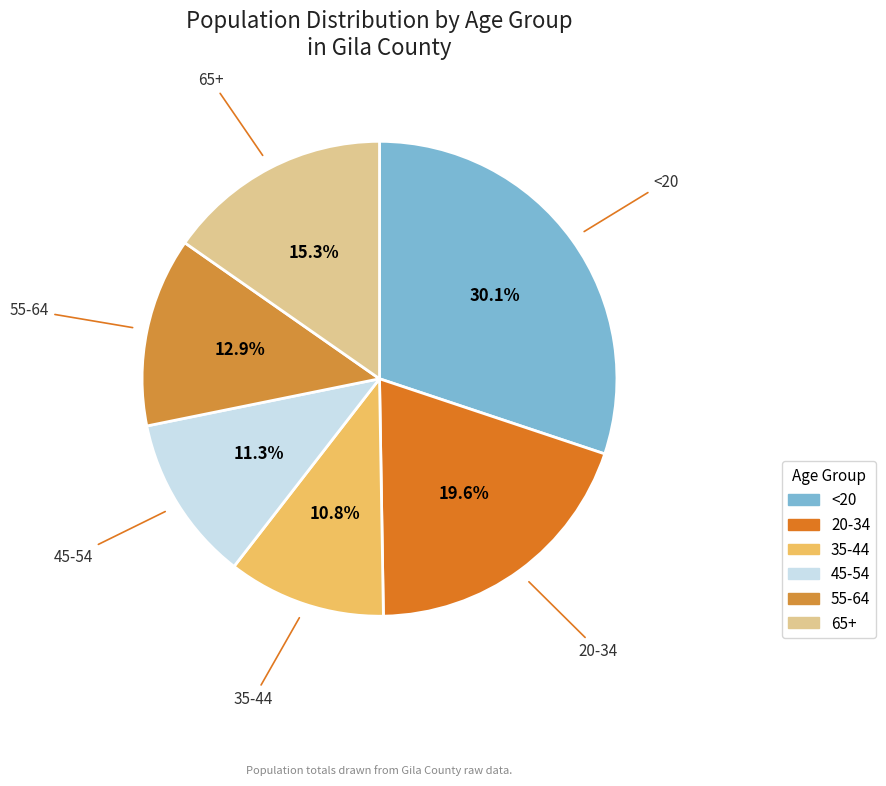

Is it true that 35-44 is 4% of the pie?

False